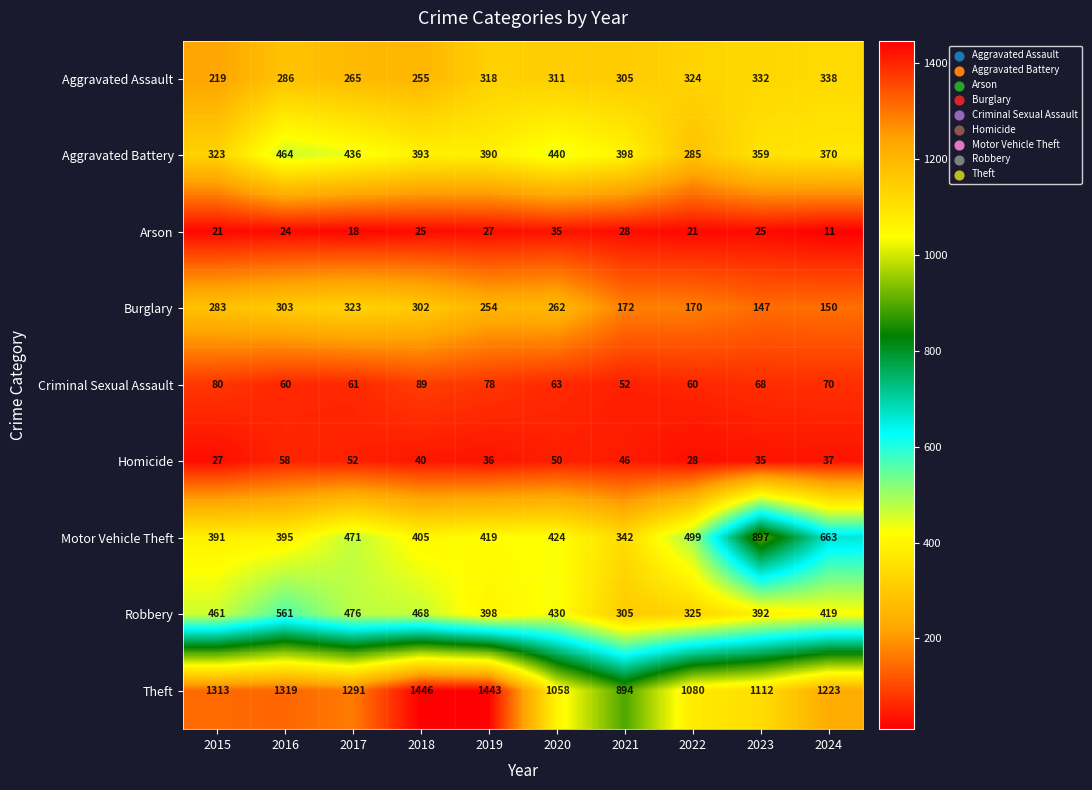

How many data points does each series have?

10